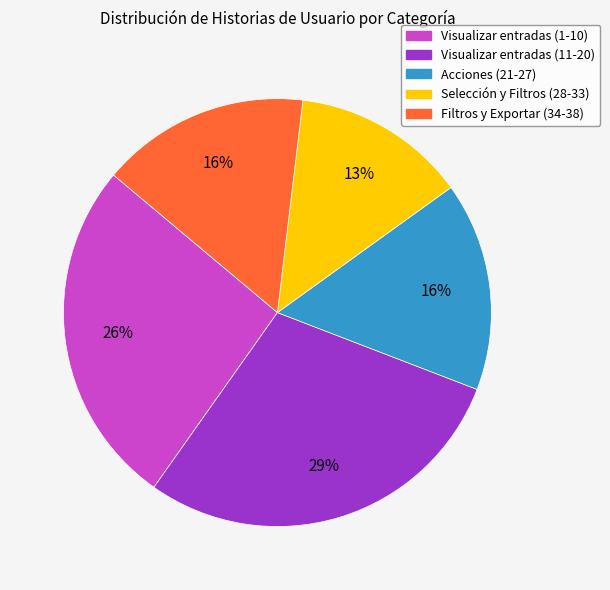

To the nearest percent, what is the combined percentage of Selección y Filtros (28-33) and Visualizar entradas (11-20)?

42%